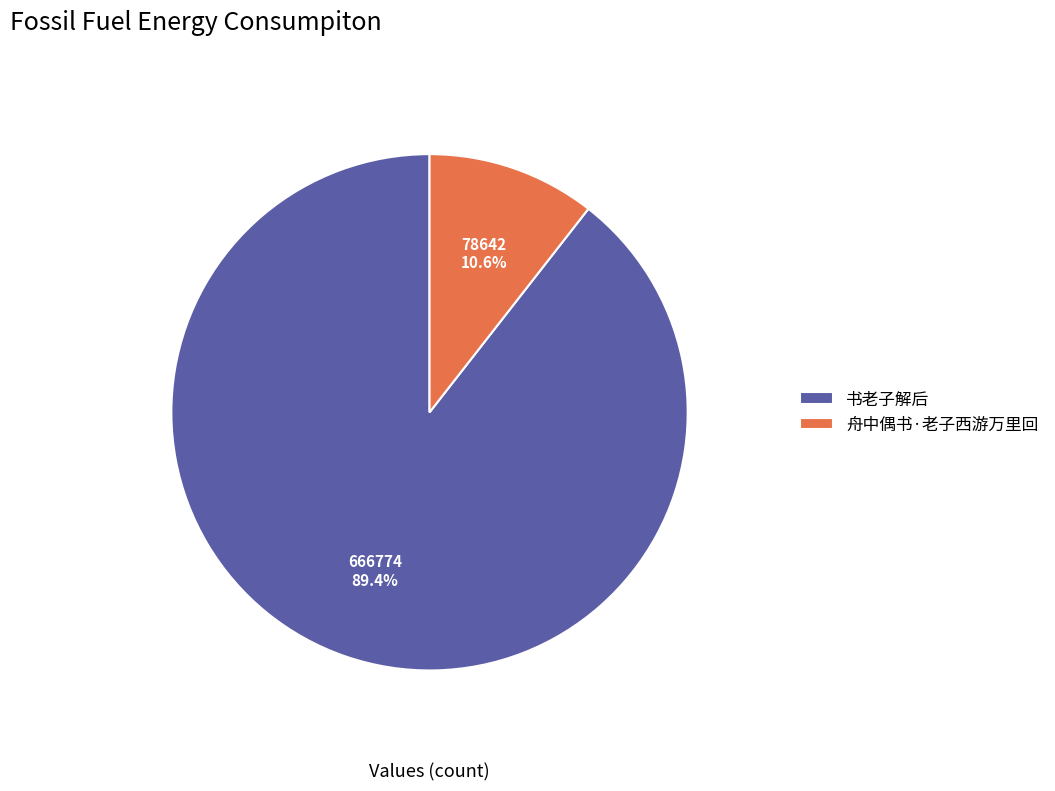

Rank the categories by value from lowest to highest.

舟中偶书·老子西游万里回, 书老子解后